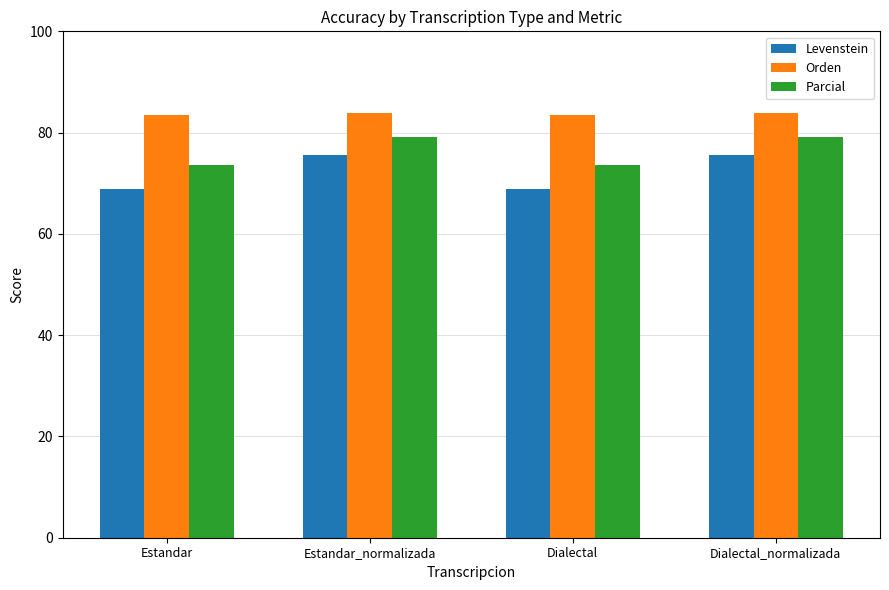

What is the value of the Levenstein bar at the 3rd from the left?

68.8